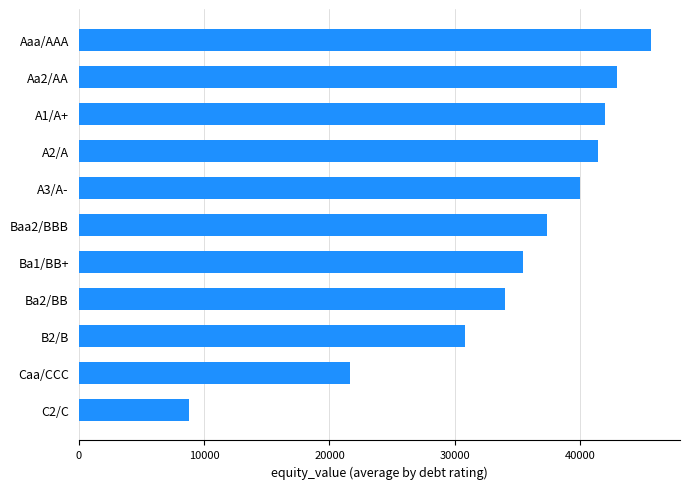

What is the change in value from B2/B to A2/A?

+10625.5